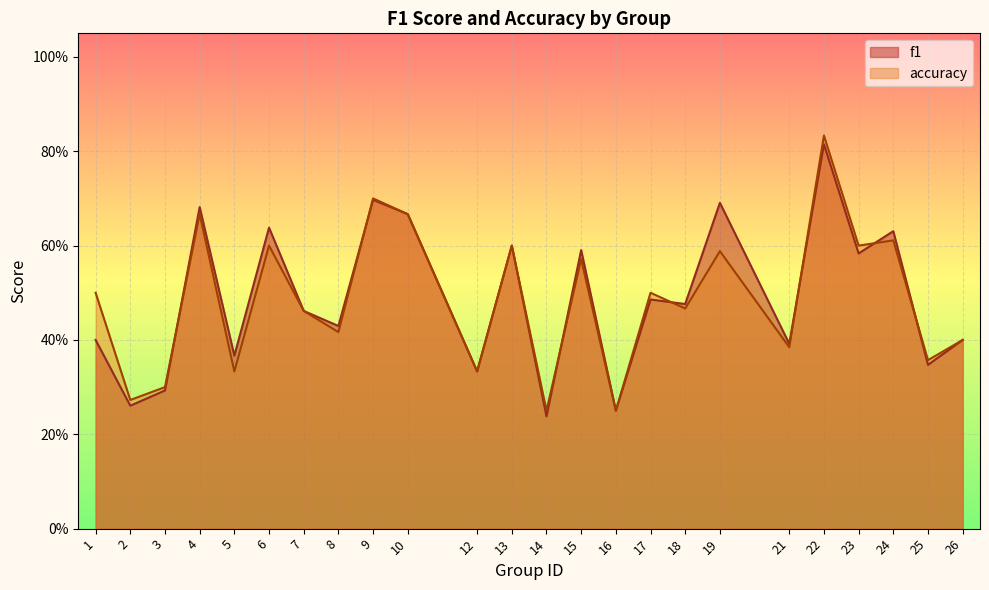

Count the number of data series in this chart.

2